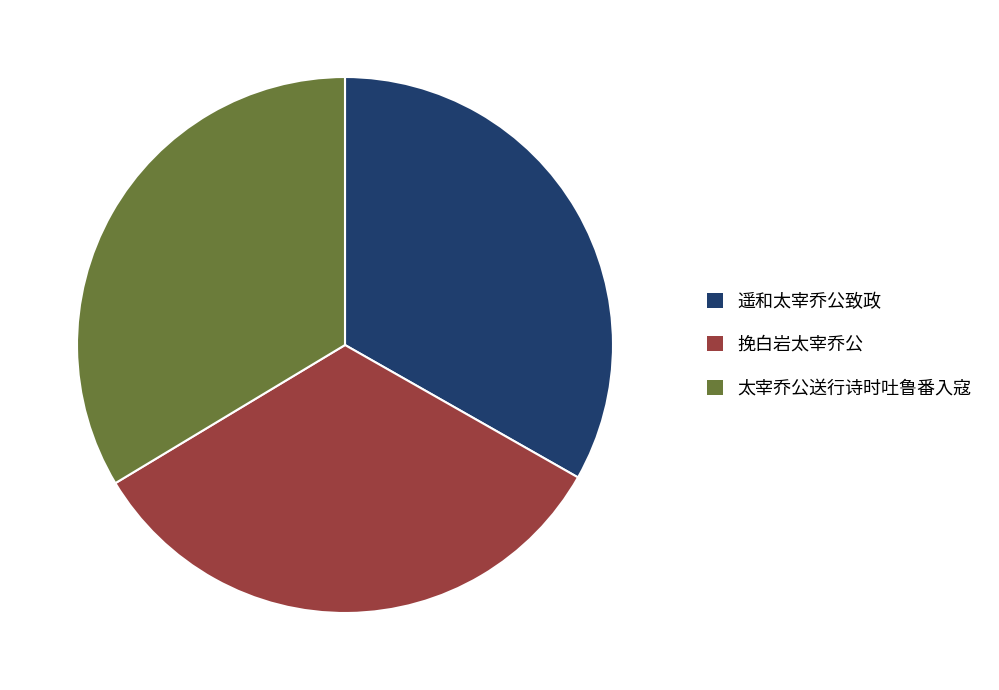

Approximately how many times larger is the value at 挽白岩太宰乔公 compared to 太宰乔公送行诗时吐鲁番入寇?

1.0